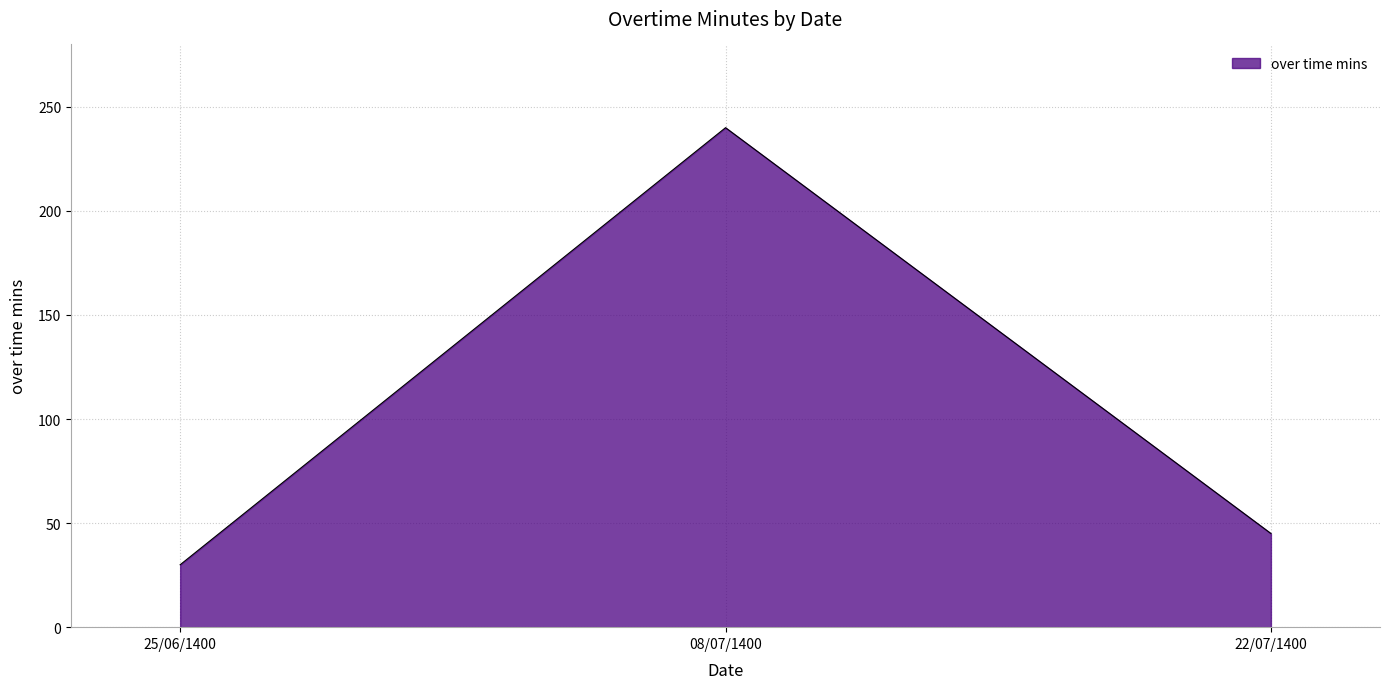

How many distinct data groups are displayed?

1